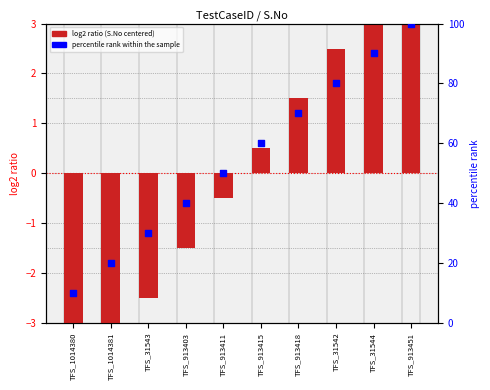

Which series has the widest spread of Y values?

percentile rank within the sample